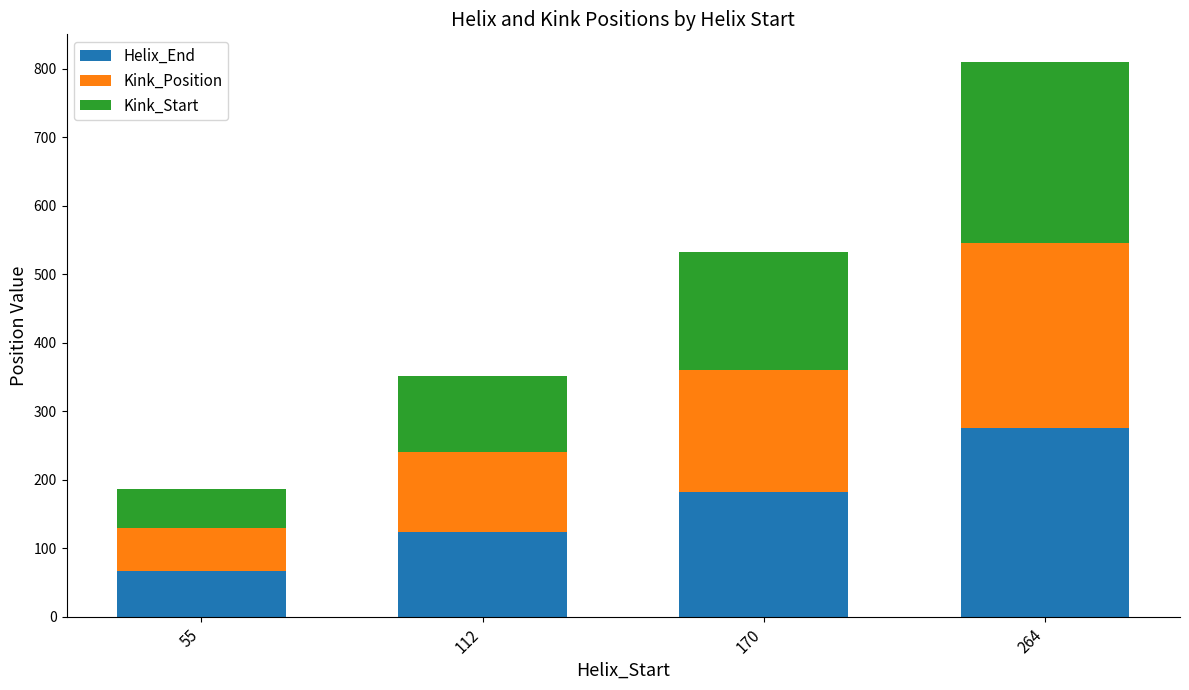

List the labels in order of Helix_End value, largest first.

264, 170, 112, 55